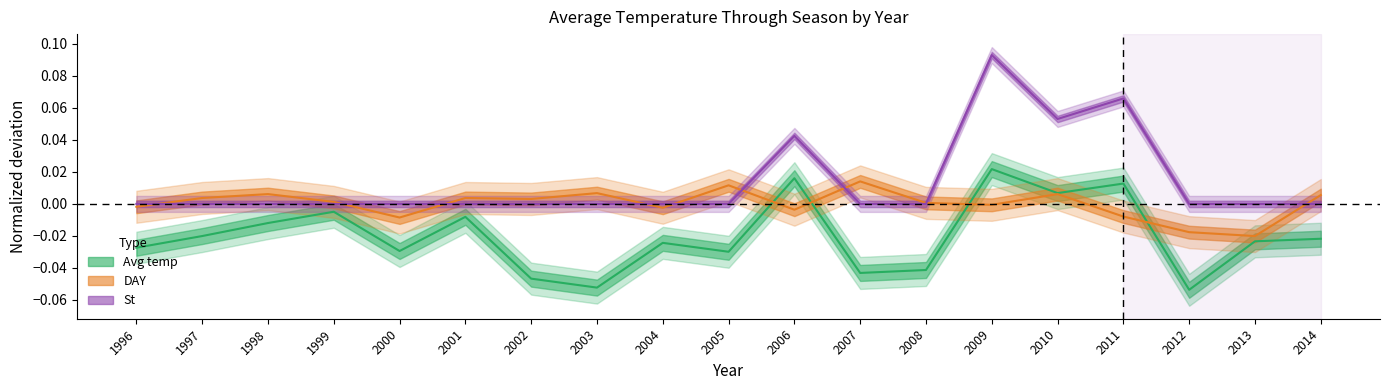

What is the total value across all series at 2006?

0.1